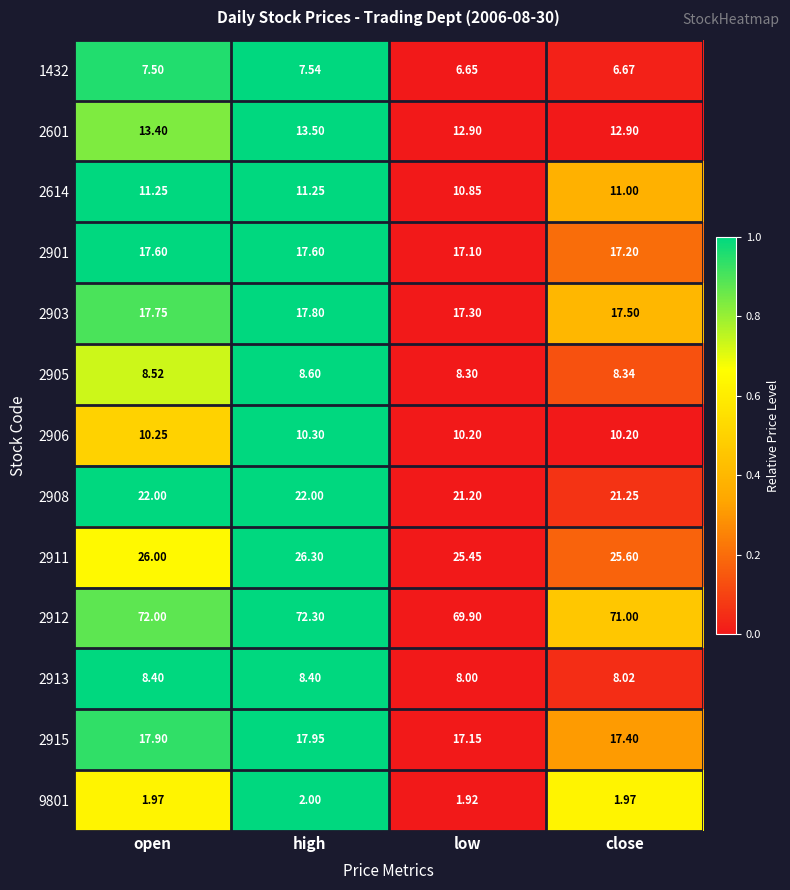

At which category is the sum across all series the highest?

high